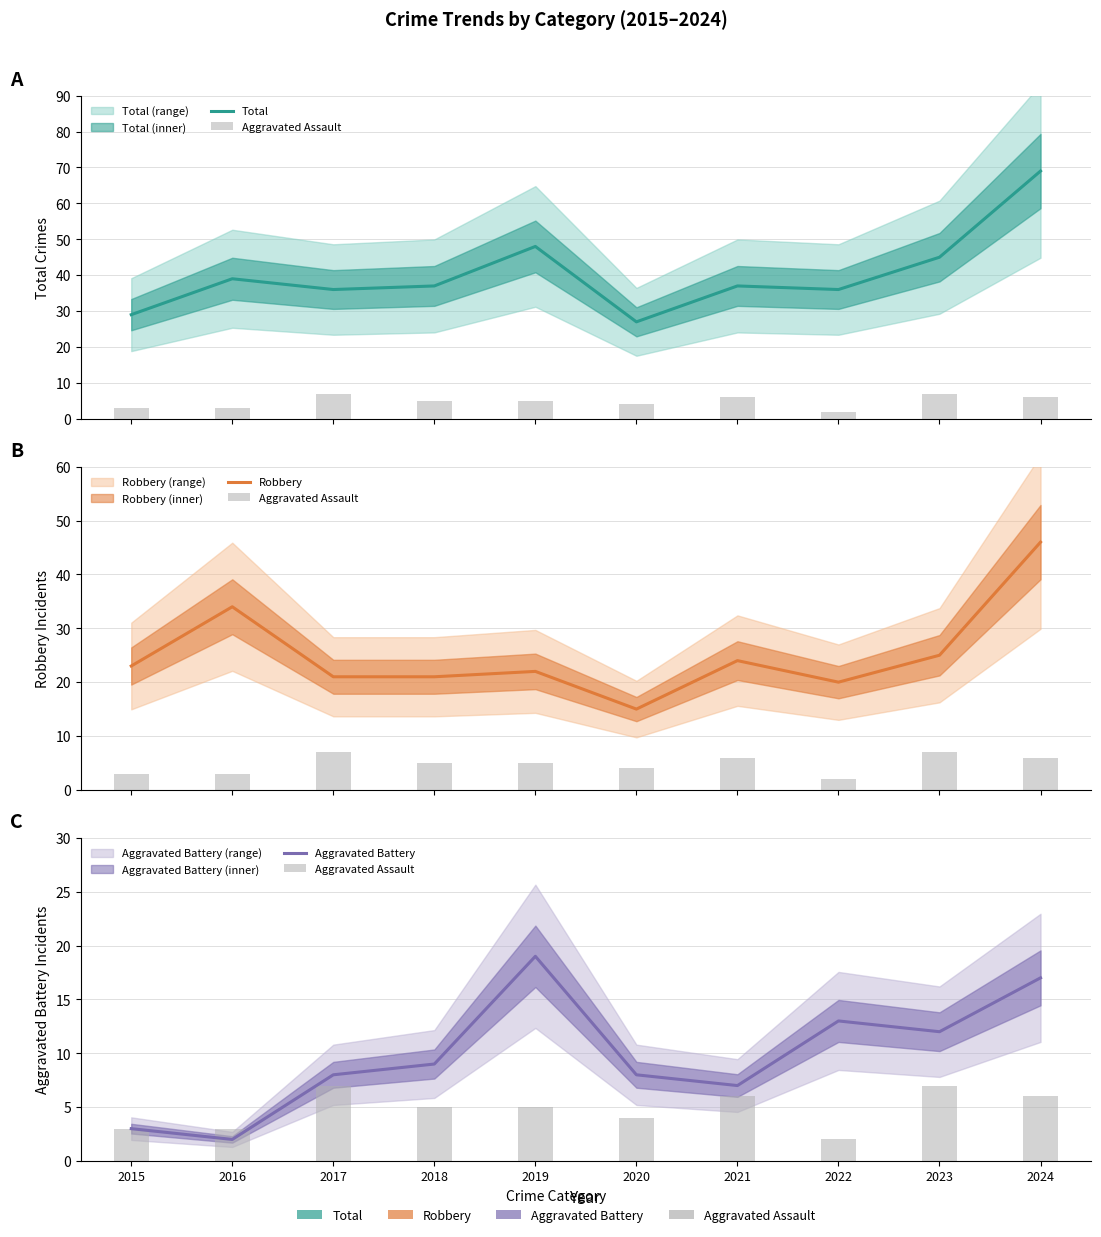

What is the greatest value displayed?

69